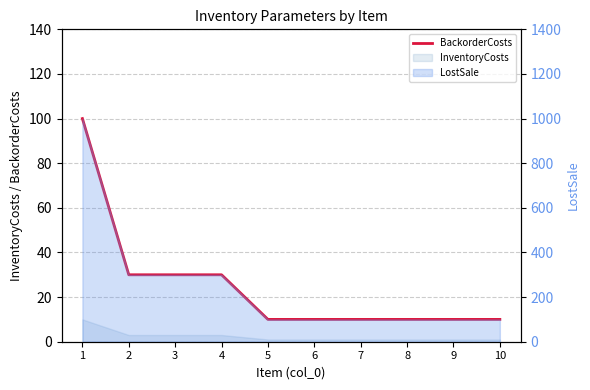

Which has a higher value, 9 or 1?

1